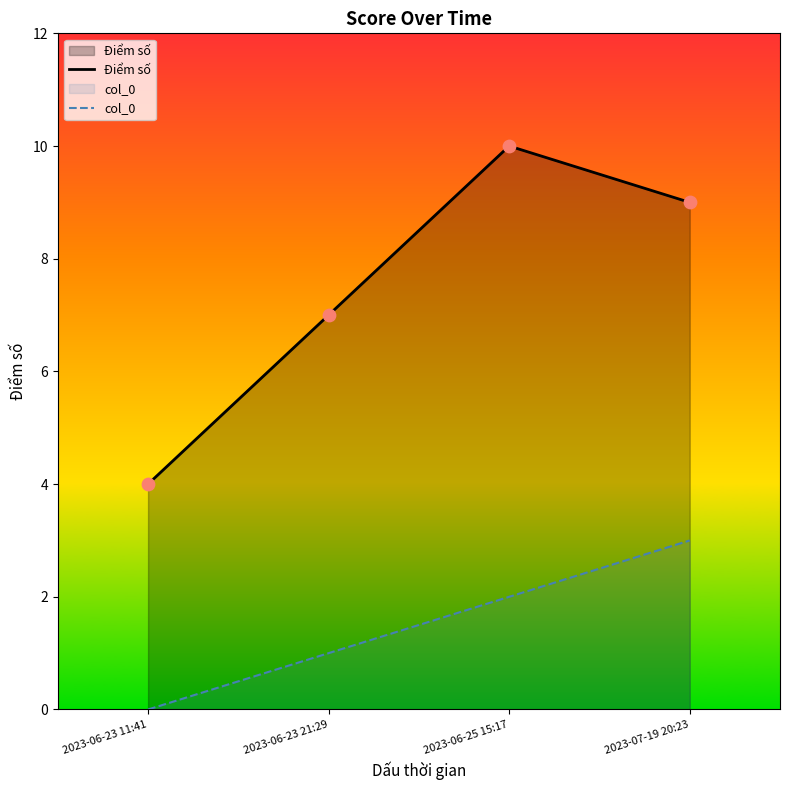

Is the value of col_0 at 2023-07-19 20:23 greater than the value of Điểm số at 2023-06-23 21:29?

No